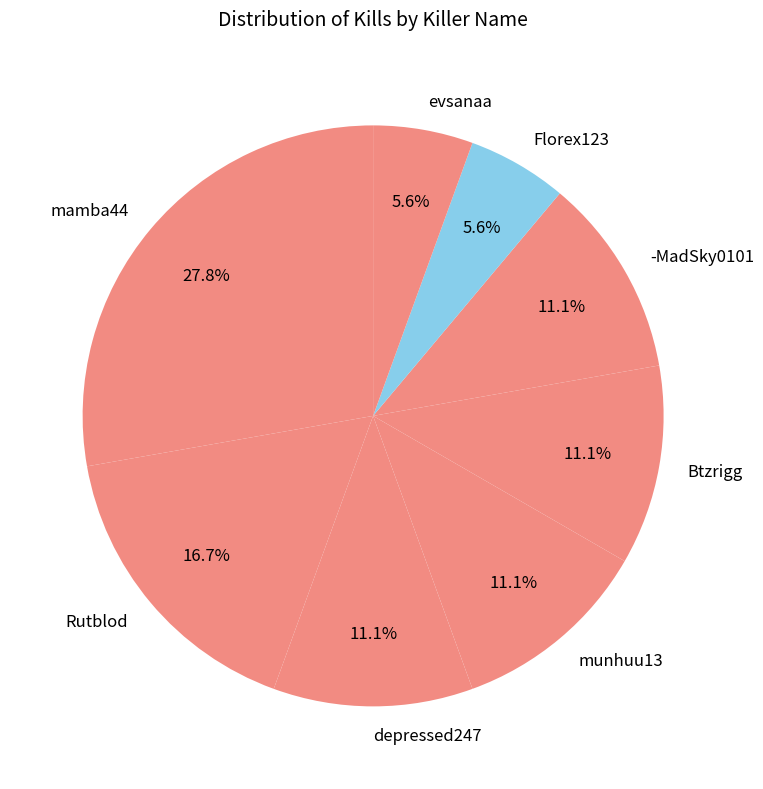

To the nearest percent, what is the difference between the largest and smallest slice percentages?

22%